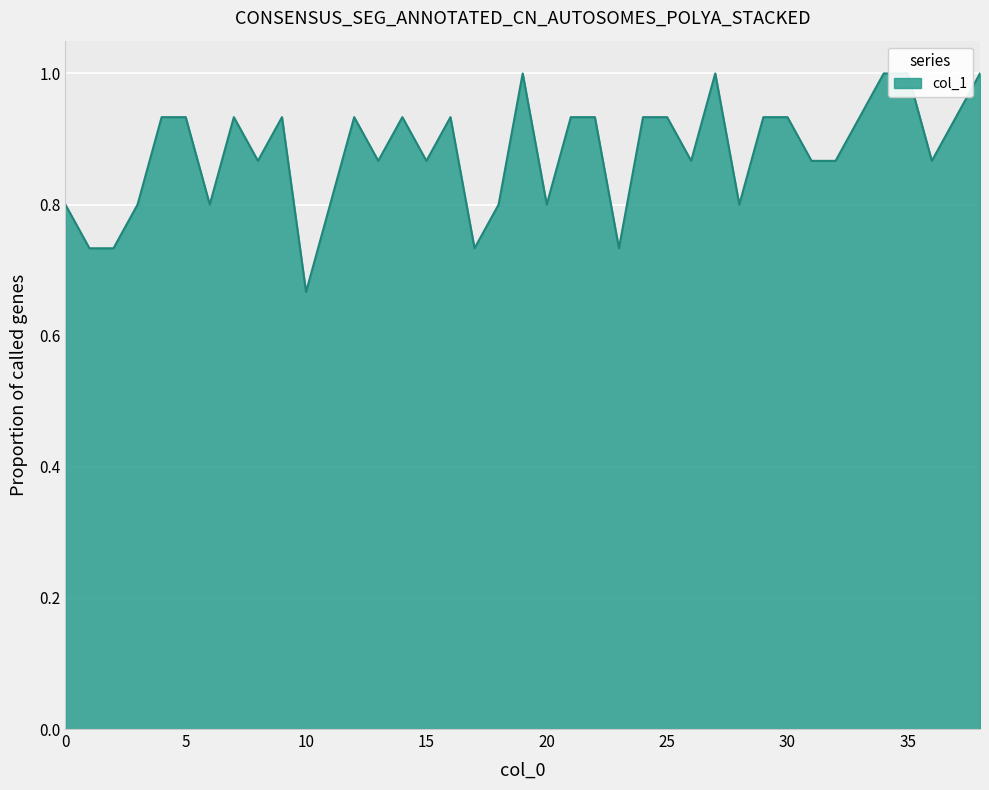

Rank the categories by value from highest to lowest.

19, 27, 34, 35, 38, 4, 5, 7, 9, 12, 14, 16, 21, 22, 24, 25, 29, 30, 33, 37, 8, 13, 15, 26, 31, 32, 36, 0, 3, 6, 11, 18, 20, 28, 1, 2, 17, 23, 10